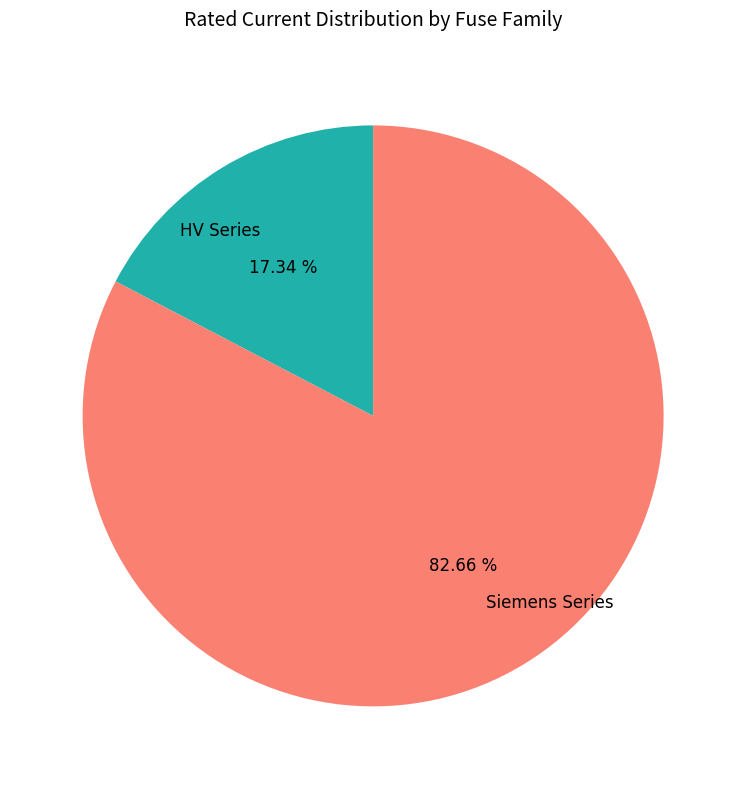

Approximately how many times larger is the value at Siemens Series compared to HV Series?

4.8